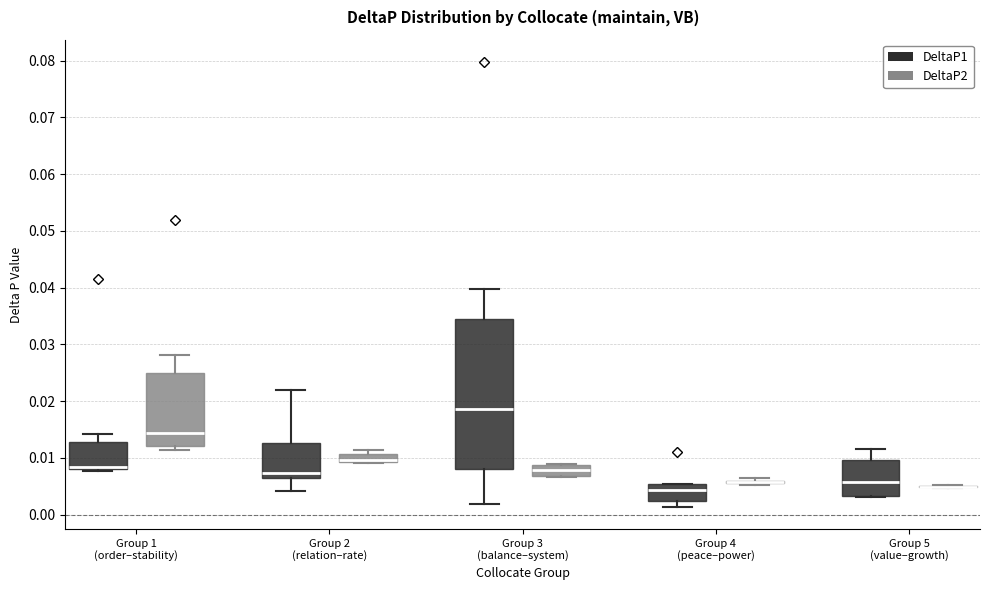

Reading left to right, read every box against the y-axis: the position of its median line, the range the box covers, and the ends of its whiskers. The values are not printed on the chart, so give them approximately, as read against the axis.

Group 1 (order–stability) (DeltaP1): median 0.008 (drawn on the box's lower edge), box 0.008 to 0.013, whiskers 0.008 (just below the box's lower edge) to 0.014
Group 1 (order–stability) (DeltaP2): median 0.014, box 0.012 to 0.025, whiskers 0.011 to 0.028
Group 2 (relation–rate) (DeltaP1): median 0.007, box 0.006 to 0.013, whiskers 0.004 to 0.022
Group 2 (relation–rate) (DeltaP2): median 0.010, box 0.009 to 0.011, whiskers 0.009 to 0.011 (just above the box's upper edge)
Group 3 (balance–system) (DeltaP1): median 0.019, box 0.008 to 0.035, whiskers 0.002 to 0.040
Group 3 (balance–system) (DeltaP2): median 0.008, box 0.007 to 0.009, whiskers 0.007 to 0.009 (just above the box's upper edge)
Group 4 (peace–power) (DeltaP1): median 0.004, box 0.002 to 0.005, whiskers 0.001 to 0.005
Group 4 (peace–power) (DeltaP2): box collapsed to a line at 0.006, whiskers 0.005 to 0.006
Group 5 (value–growth) (DeltaP1): median 0.006, box 0.003 to 0.010, whiskers 0.003 to 0.012
Group 5 (value–growth) (DeltaP2): box collapsed to a line at 0.005, whiskers 0.005 to 0.005